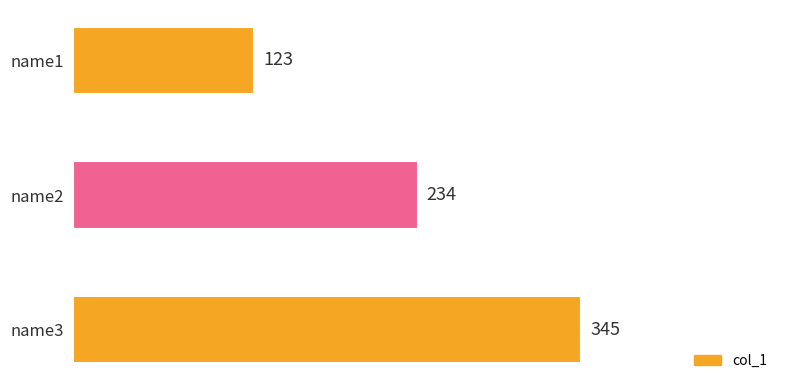

What is the difference between the second highest and minimum values?

111